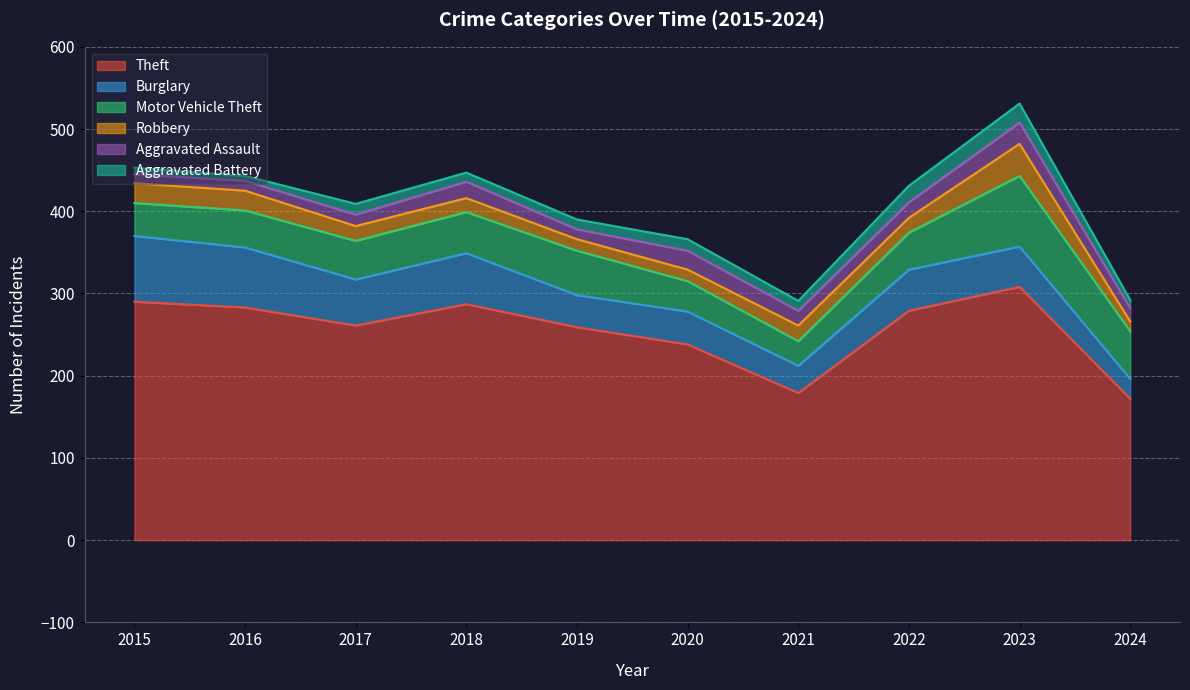

True or false: Motor Vehicle Theft and Aggravated Assault intersect in this chart.

False